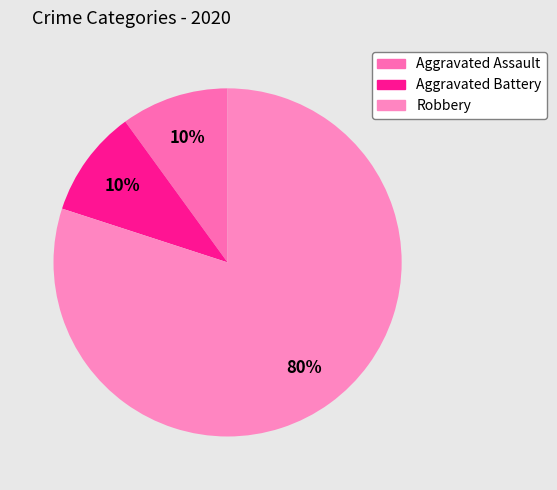

To the nearest percent, what percentage of the pie is Robbery?

80%